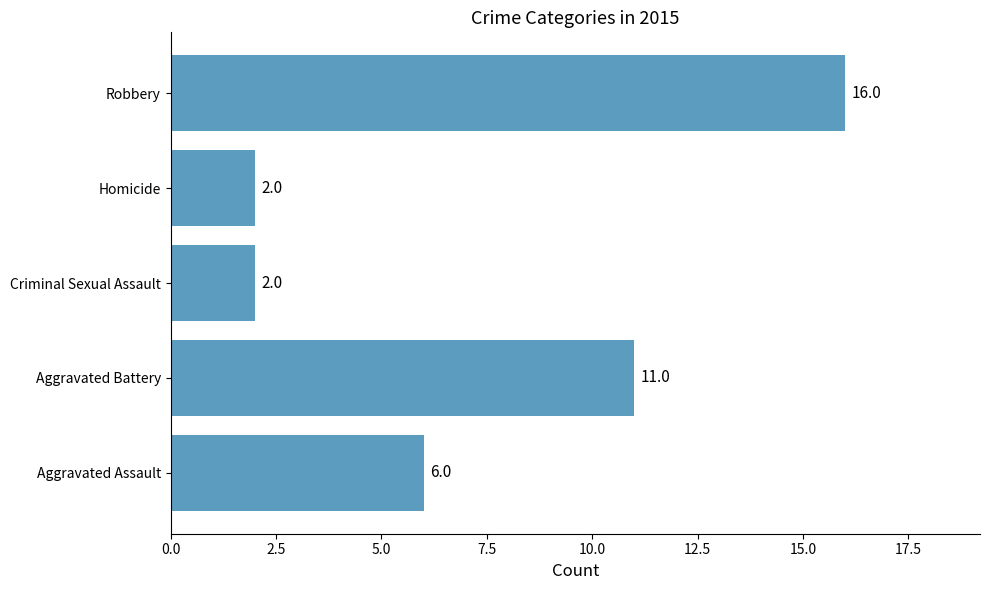

True or false: the data shows 2 at Criminal Sexual Assault.

True